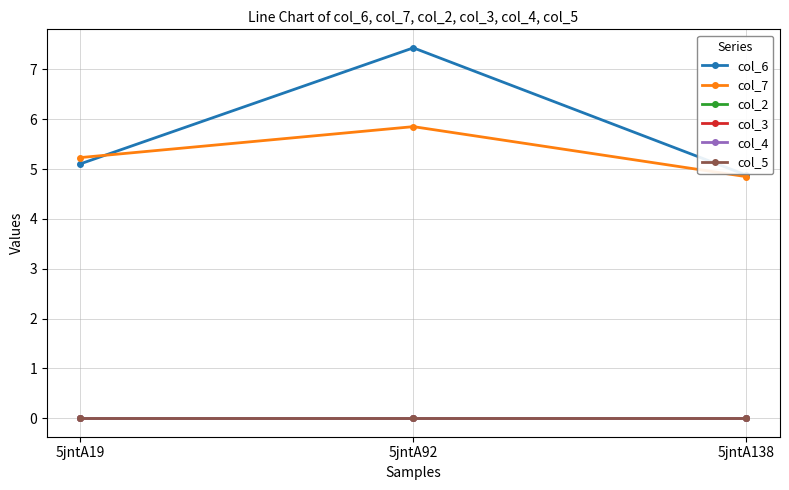

At which category is the sum across all series the highest?

5jntA92